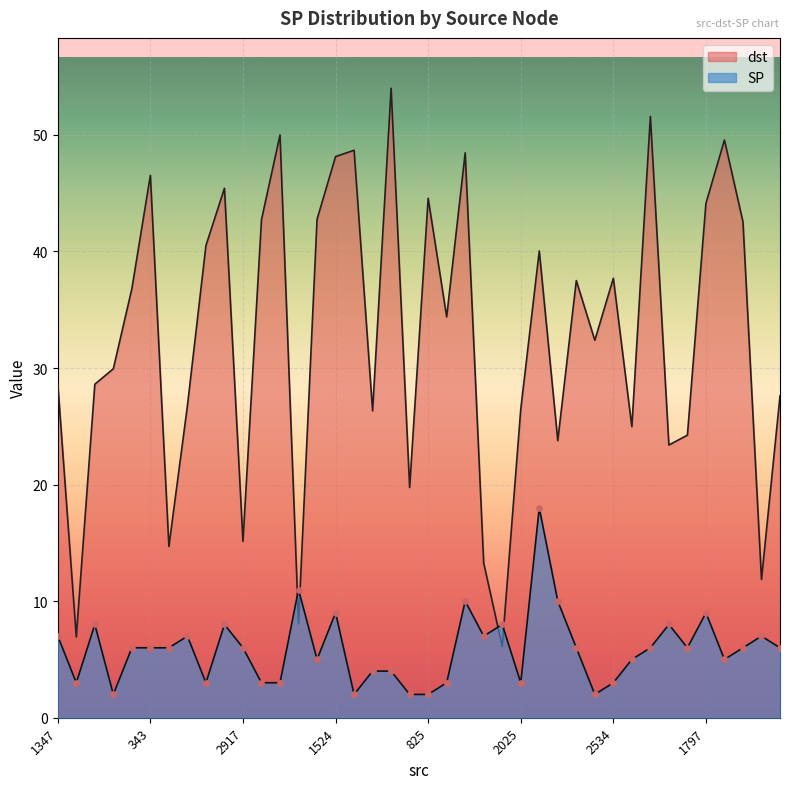

Which series has the widest spread of Y values?

dst